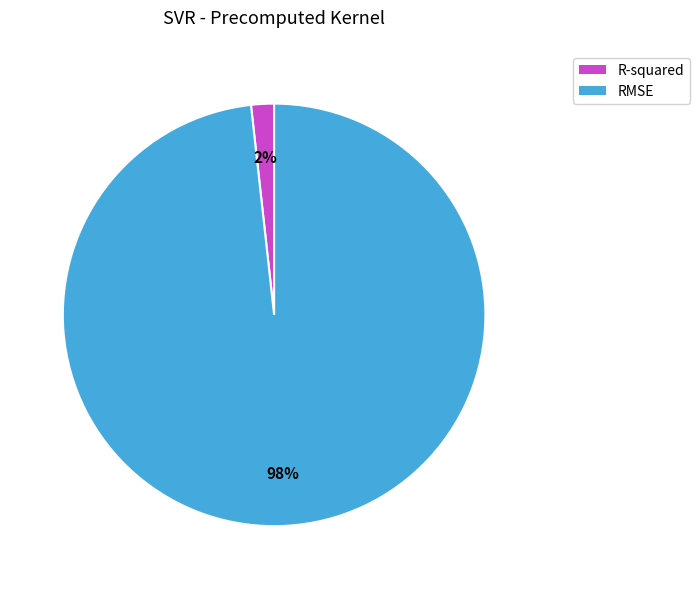

To the nearest percent, what portion does RMSE represent?

98%